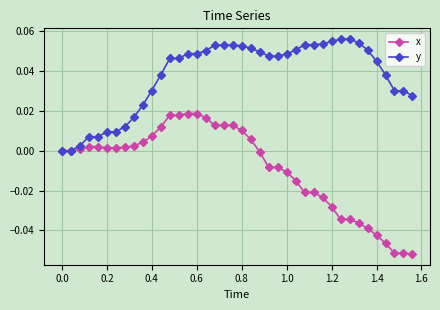

How many series are shown in this chart?

2